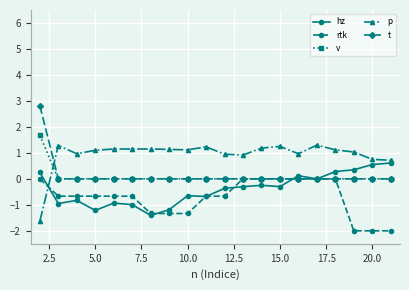

After their last crossing, which series has the higher values: t or p?

p